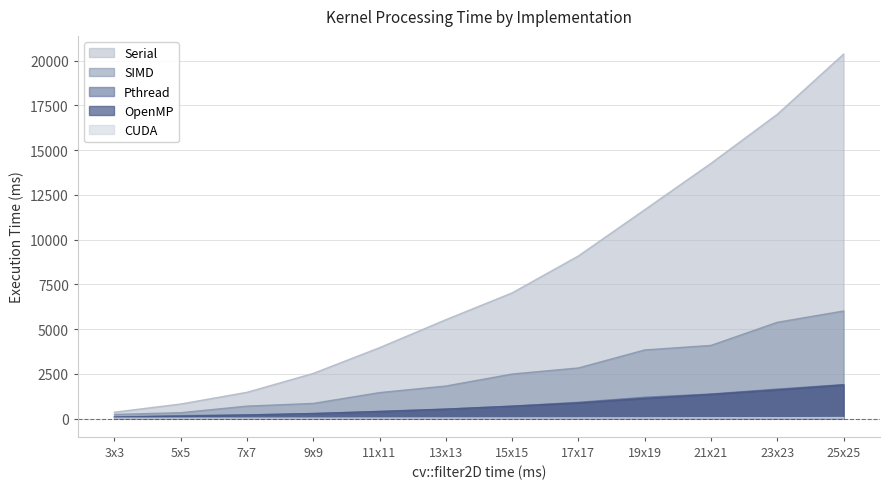

What is the difference between the highest and lowest values at 11x11?

3931.8